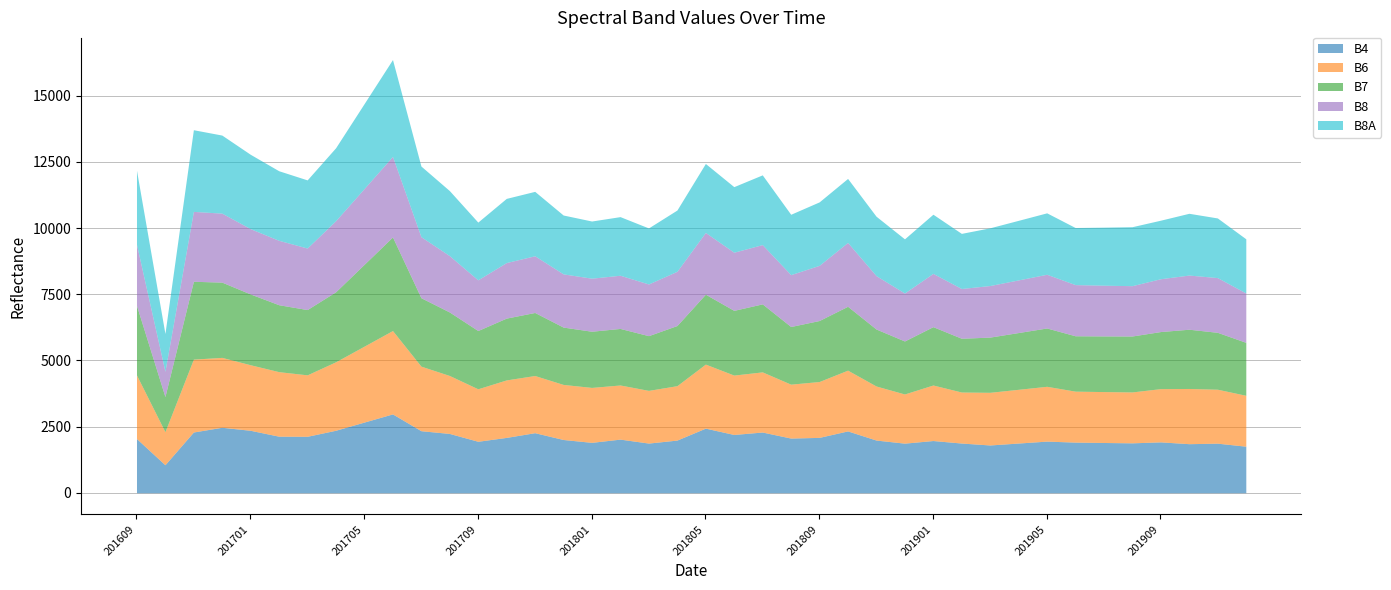

What is the spread (max minus min) of values at 201801?

256